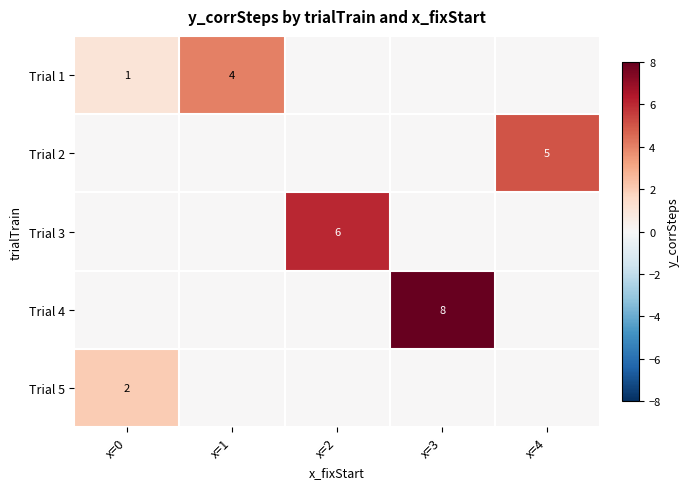

The Trial 1 series shows 1 at x=0. True or false?

True